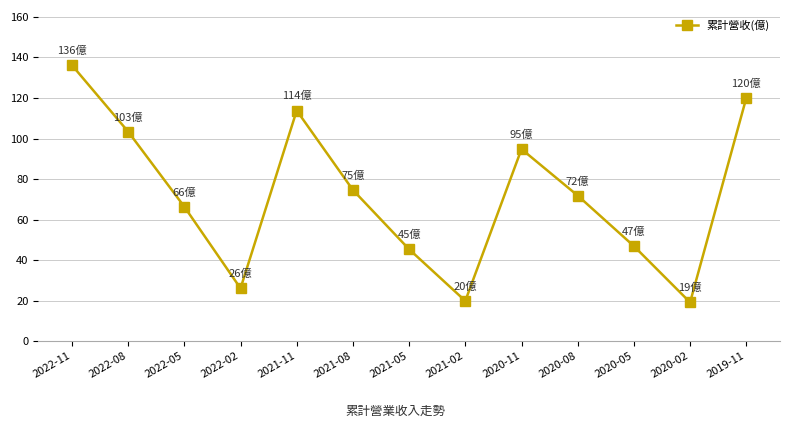

At which category does the chart reach its peak across all series?

2022-11